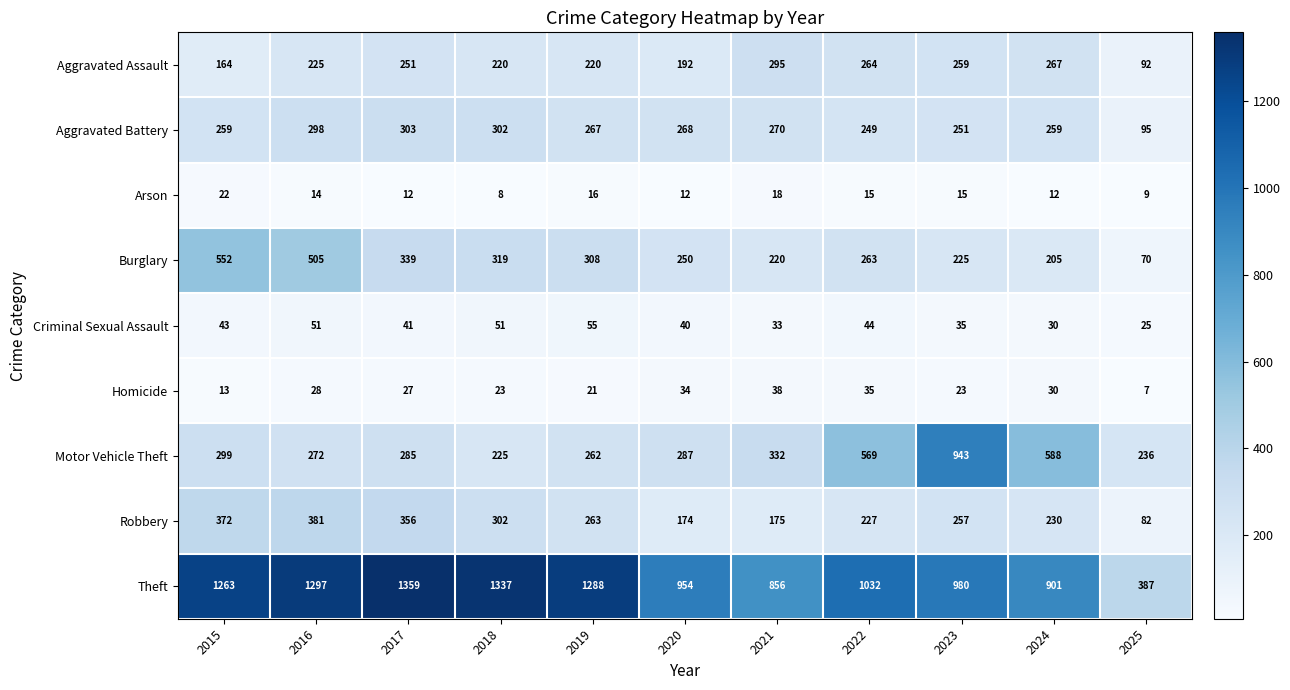

What is the difference between the maximum and minimum values in the Robbery series?

299